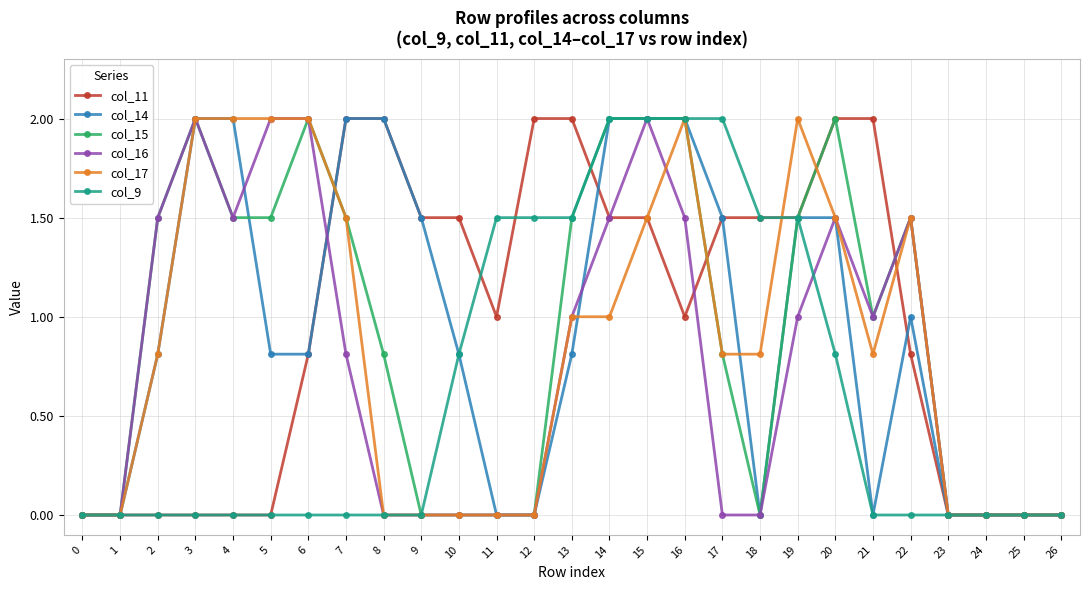

What is the difference between the highest and lowest values at 10?

1.5